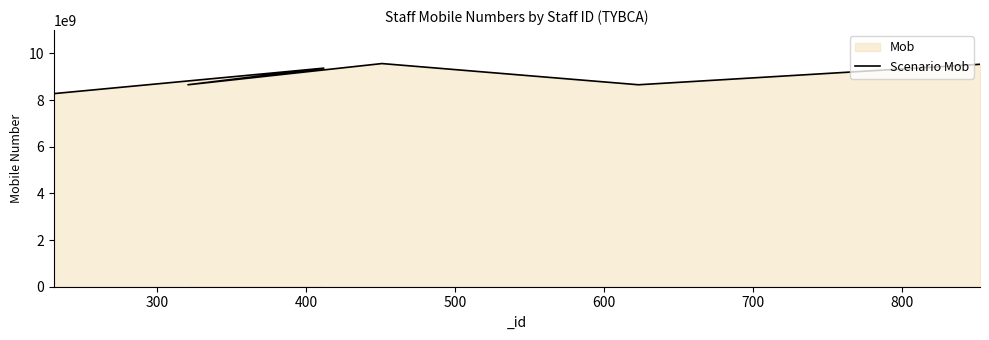

What is the sum of the values at 400 and 300?

18019344401